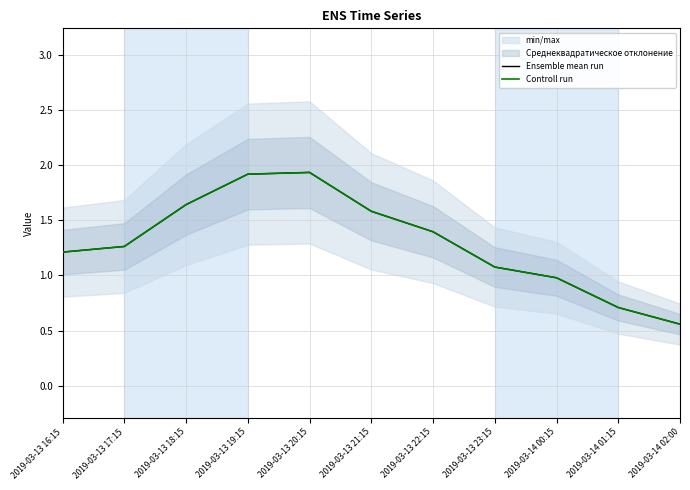

What is the difference between the Ensemble mean run values at 2019-03-13 19:15 and 2019-03-13 16:15?

0.7